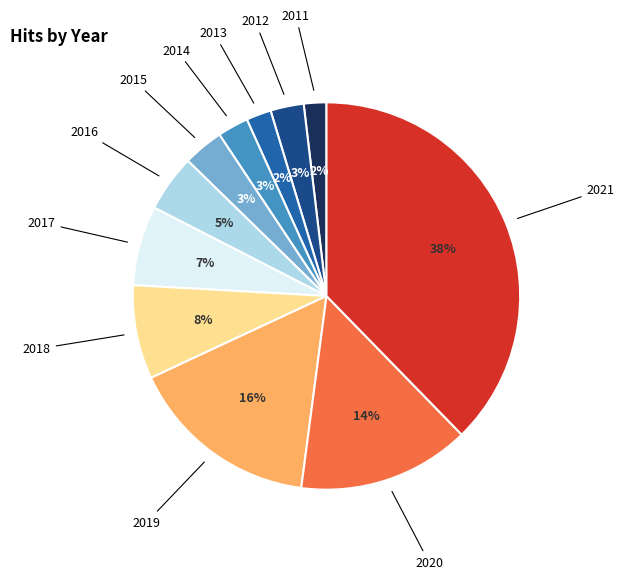

To the nearest percent, what is the difference between the 2013 and 2019 slice percentages?

14%